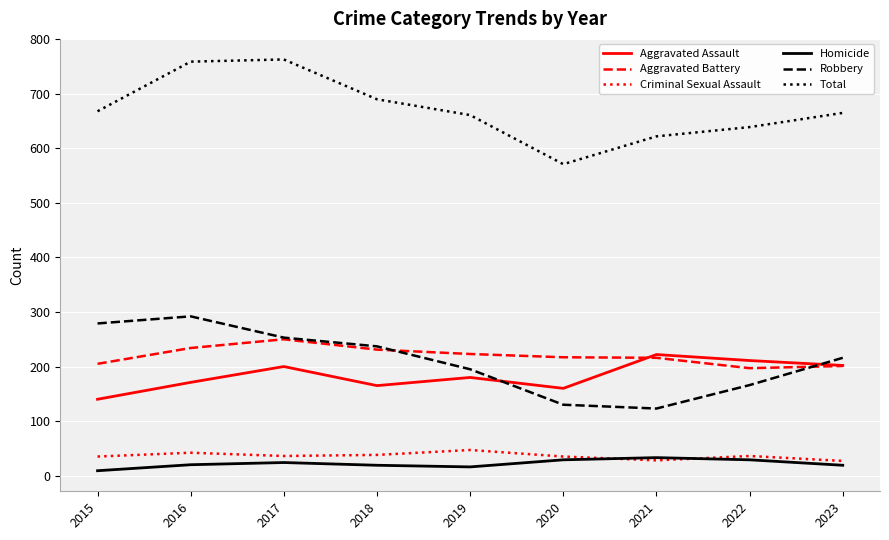

The Total series shows 236 at 2019. True or false?

False